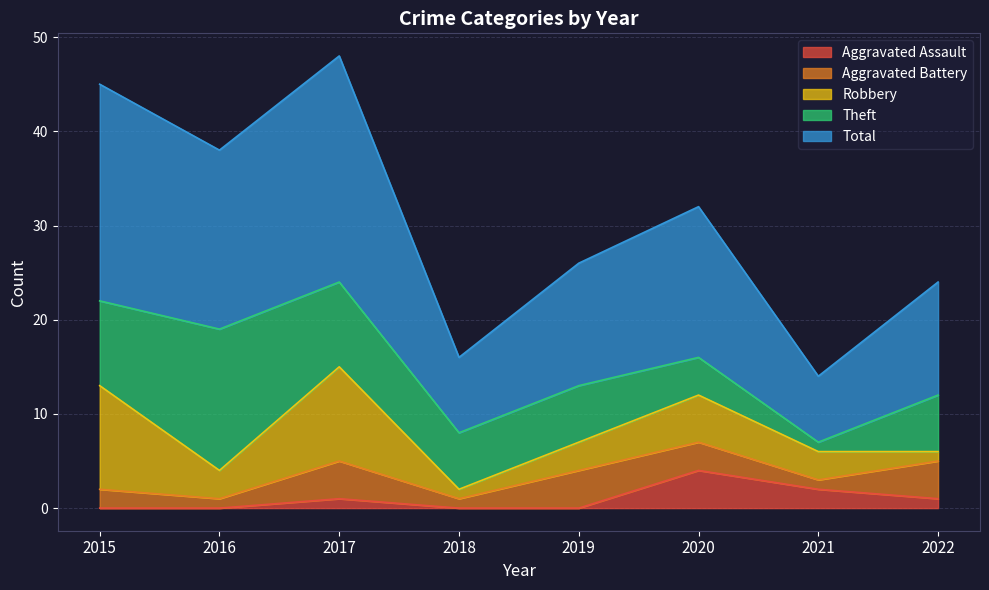

Rank the series by their maximum value, from lowest to highest.

Aggravated Assault, Aggravated Battery, Robbery, Theft, Total